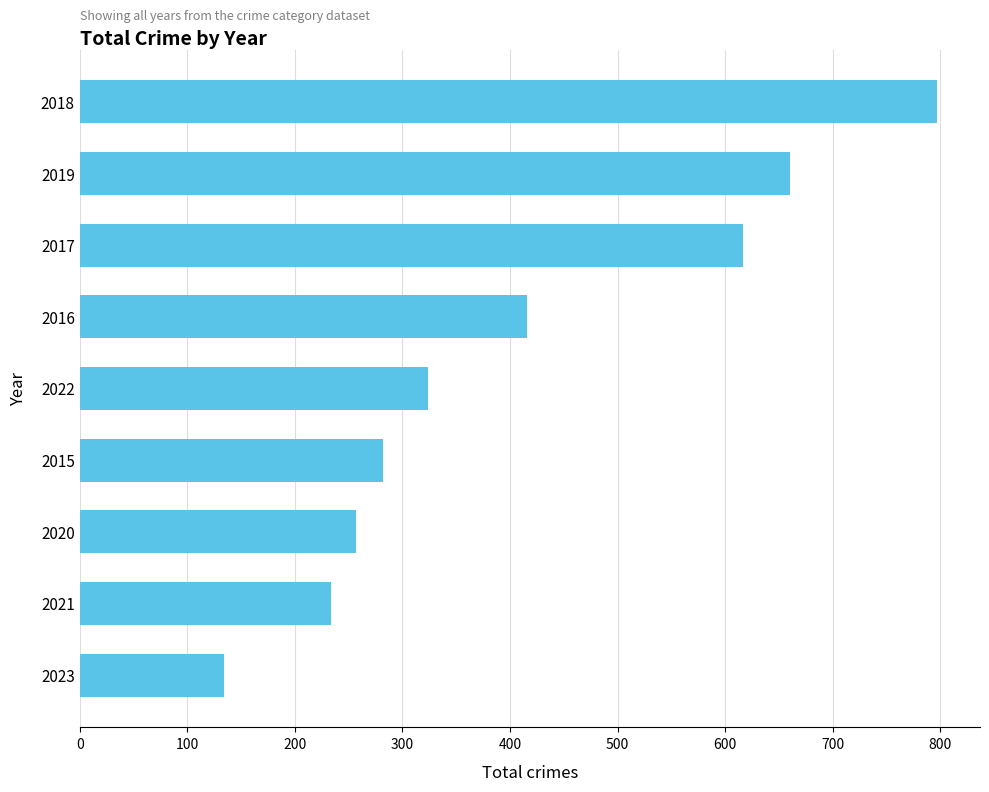

Where is the data nearest to the value 465?

2016